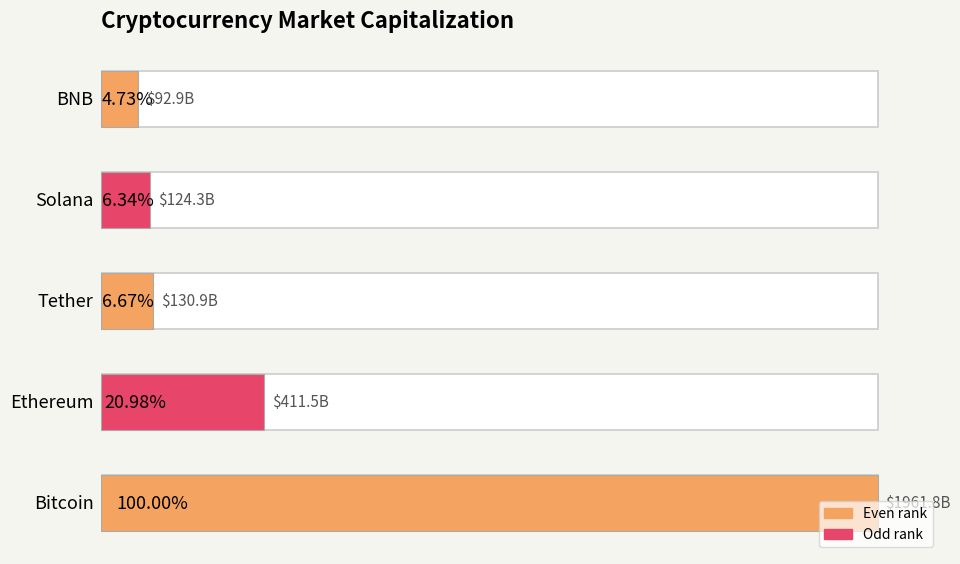

Where is the data nearest to the value 1027312003150?

1